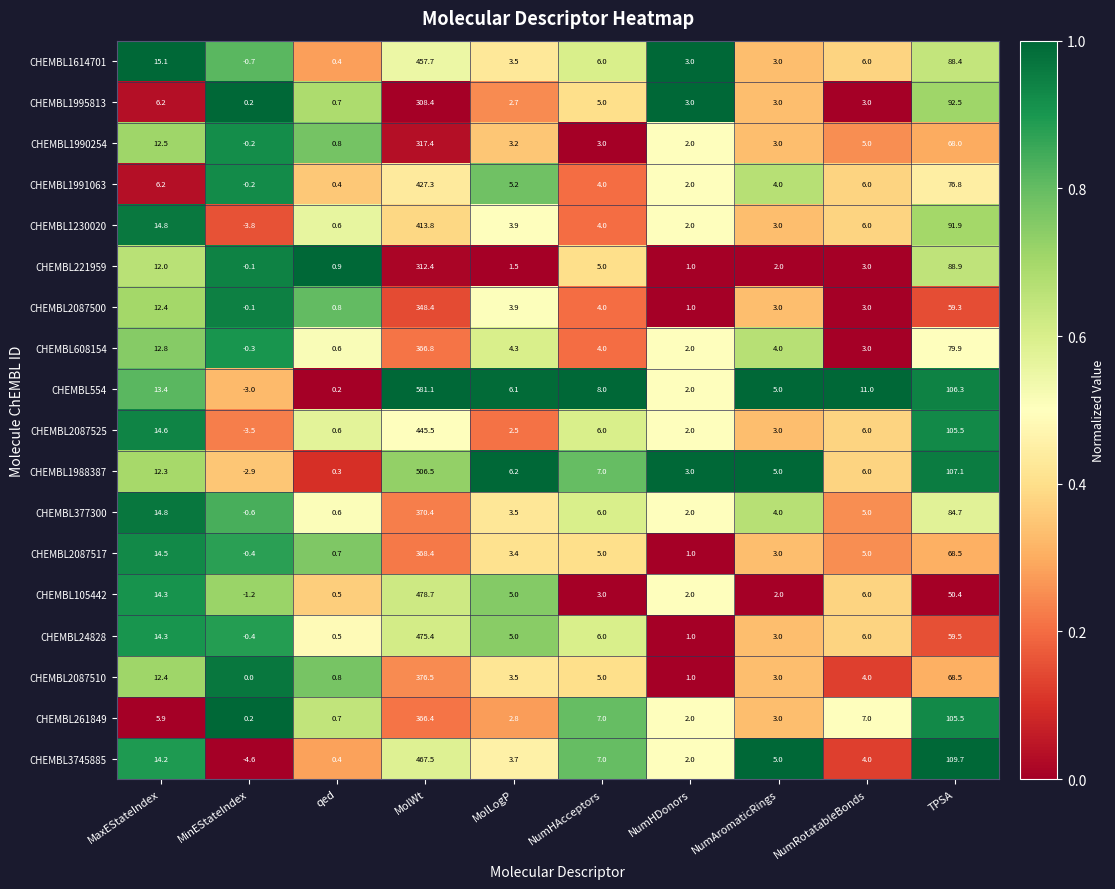

Which series changed the most between MolLogP and NumHDonors?

CHEMBL554